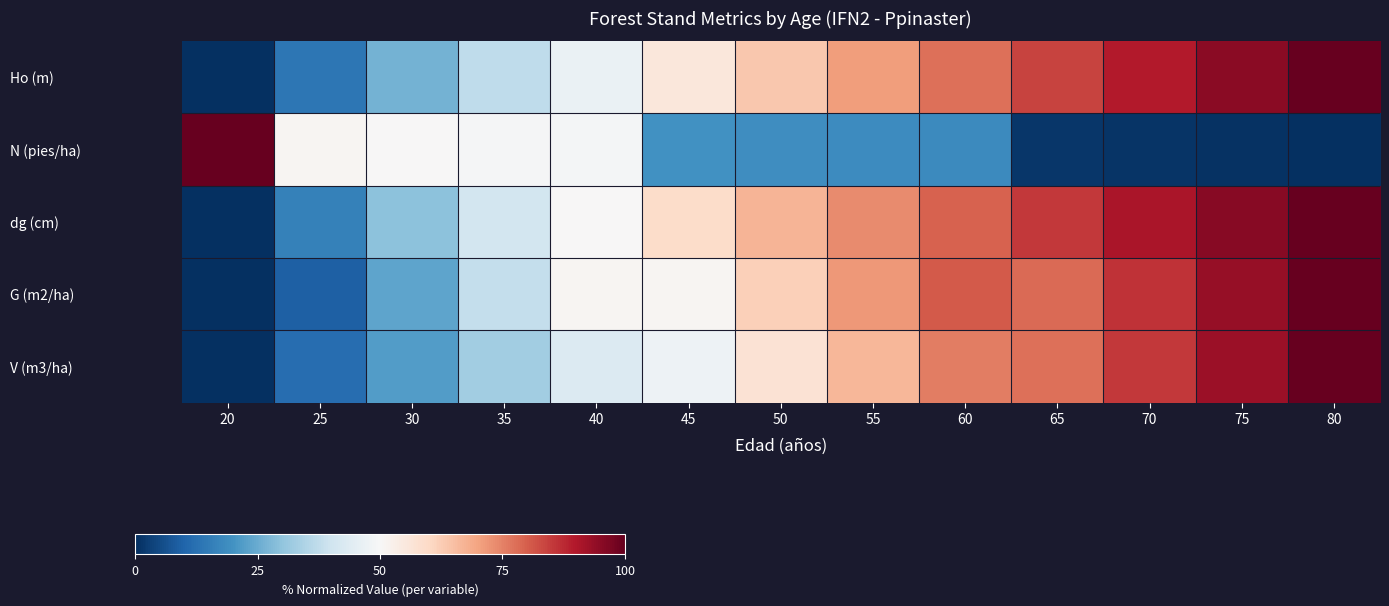

Reading left to right, list all the values displayed in this chart.

Ho (m): 20=0.0	25=13.9	30=26.2	35=37.1	40=46.8	45=55.6	50=63.6	55=70.9	60=77.7	65=83.9	70=89.6	75=95.0	80=100.0
N (pies/ha): 20=100.0	25=50.9	30=50.2	35=49.6	40=48.9	45=19.7	50=19.1	55=18.6	60=18.0	65=1.5	70=1.0	75=0.5	80=0.0
dg (cm): 20=0.0	25=16.1	30=29.5	35=40.7	40=50.0	45=59.0	50=66.8	55=73.6	60=79.6	65=85.5	70=90.8	75=95.6	80=100.0
G (m2/ha): 20=0.0	25=9.1	30=23.8	35=37.9	40=51.0	45=51.0	50=61.8	55=71.7	60=80.8	65=78.4	70=86.2	75=93.4	80=100.0
V (m3/ha): 20=0.0	25=11.9	30=21.9	35=32.5	40=43.3	45=47.5	50=57.3	55=66.7	60=75.7	65=77.4	70=85.4	75=92.9	80=100.0